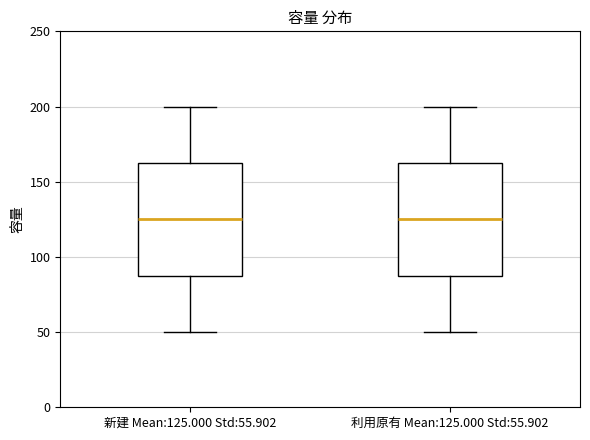

Where does the median line of the box for 利用原有 Mean:125.000 Std:55.902 sit on the y-axis? The values are not printed on the chart, so give them approximately, as read against the axis.

125